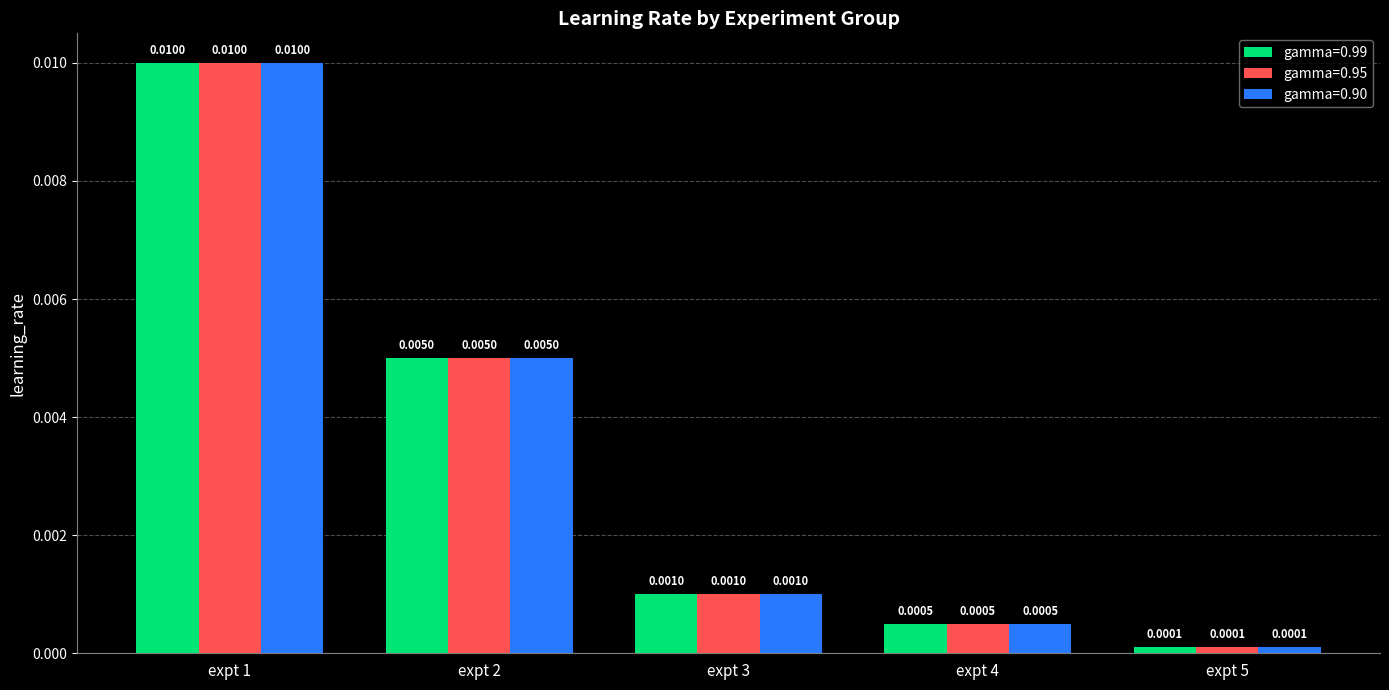

List the labels in order of gamma=0.90 value, smallest first.

expt 5, expt 4, expt 3, expt 2, expt 1